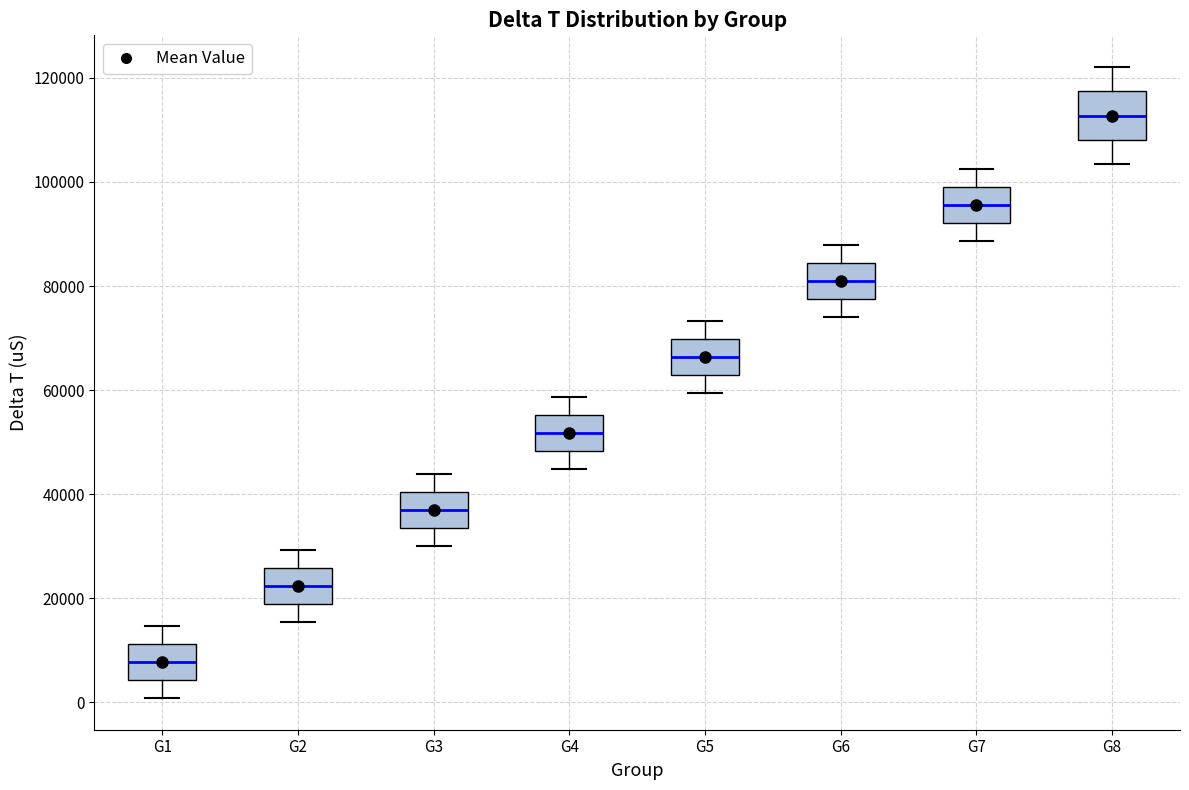

Reading left to right, read every box against the y-axis: the position of its median line, the range the box covers, and the ends of its whiskers. The values are not printed on the chart, so give them approximately, as read against the axis.

G1: median 8000, box 4000 to 12000, whiskers 0 to 14000
G2: median 22000, box 18000 to 26000, whiskers 16000 to 30000
G3: median 38000, box 34000 to 40000, whiskers 30000 to 44000
G4: median 52000, box 48000 to 56000, whiskers 44000 to 58000
G5: median 66000, box 62000 to 70000, whiskers 60000 to 74000
G6: median 80000, box 78000 to 84000, whiskers 74000 to 88000
G7: median 96000, box 92000 to 100000, whiskers 88000 to 102000
G8: median 112000, box 108000 to 118000, whiskers 104000 to 122000